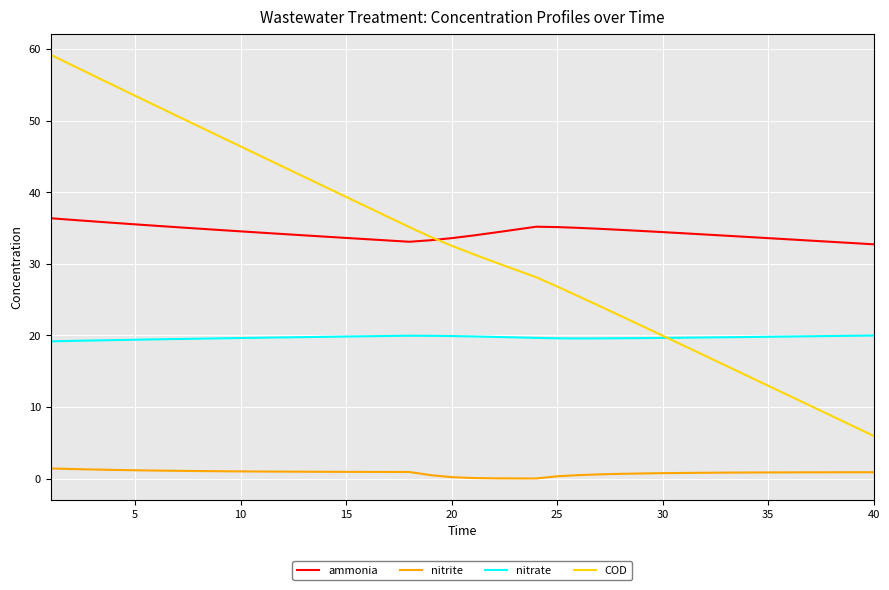

Which series has the largest range (max minus min)?

COD